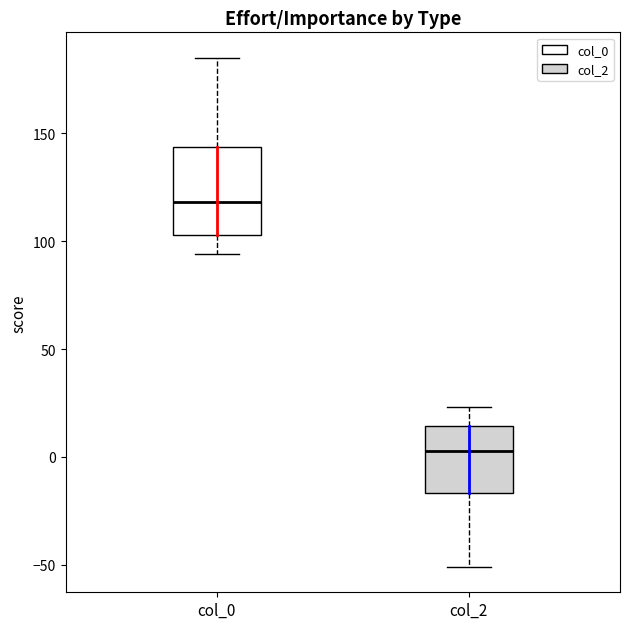

Comparing the boxes themselves (not the whiskers), which one is the tallest?

col_0